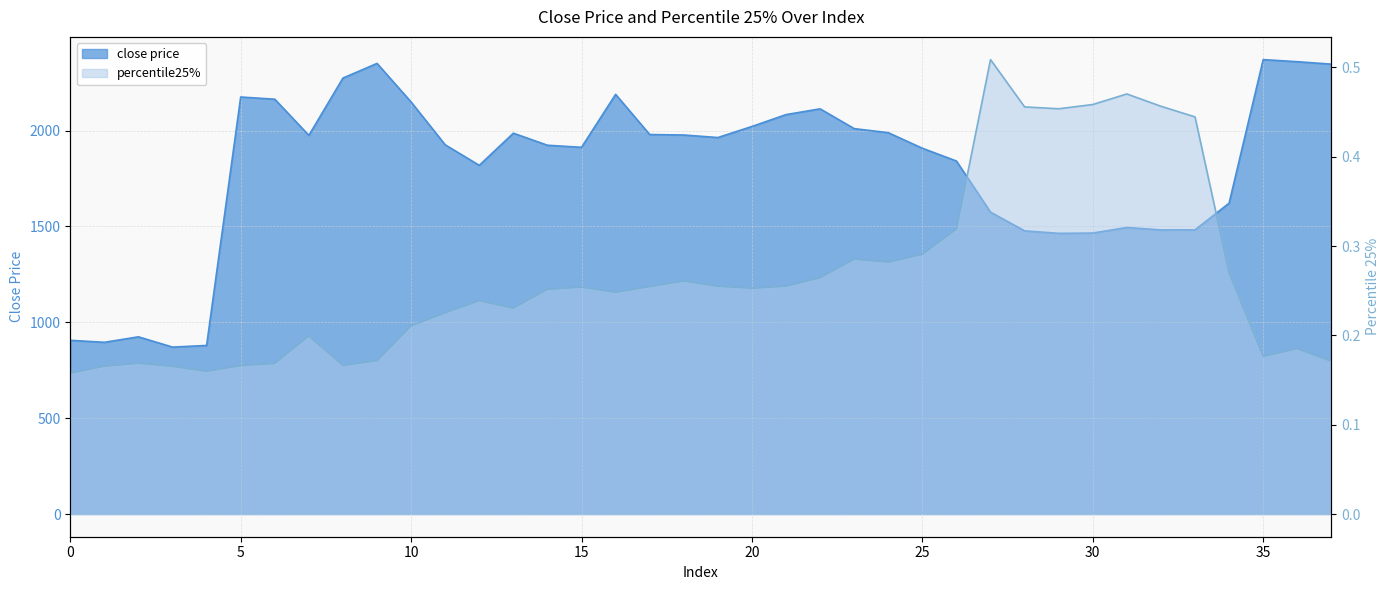

The close price series shows 3713.6 at 16. True or false?

False